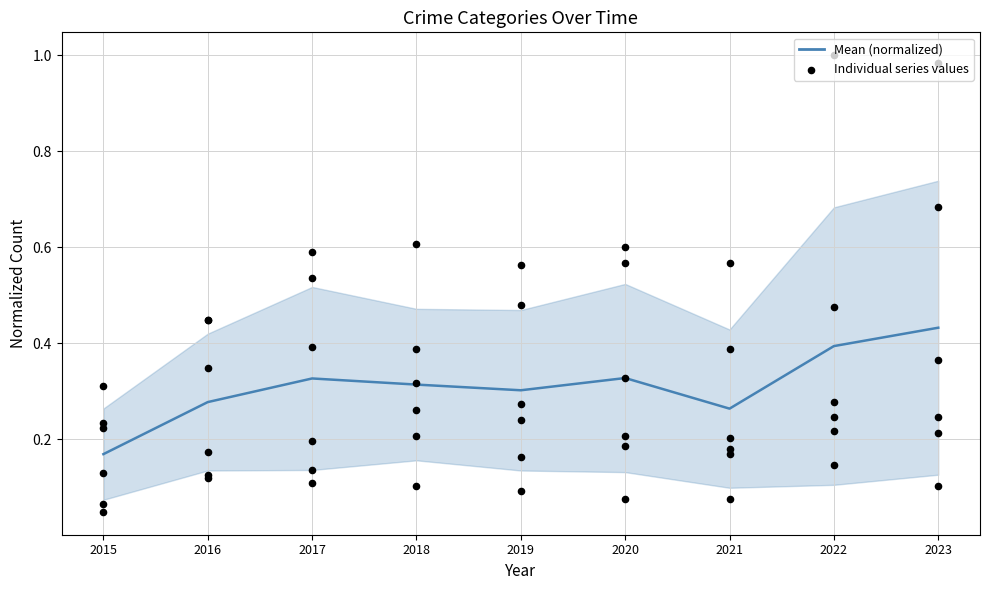

What is the total value across all series at 2015?

0.2